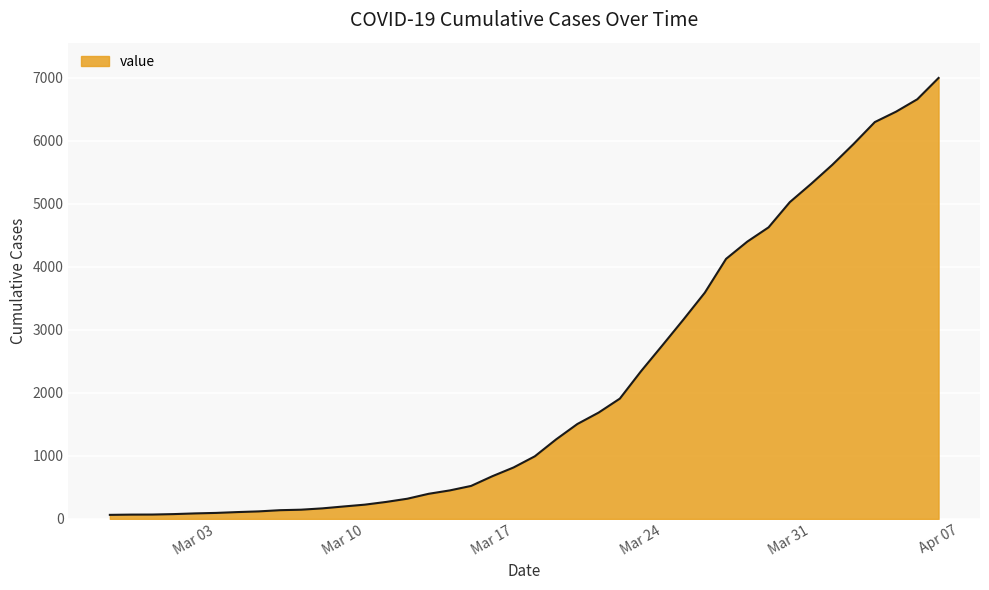

What is the maximum value shown in the chart?

6995